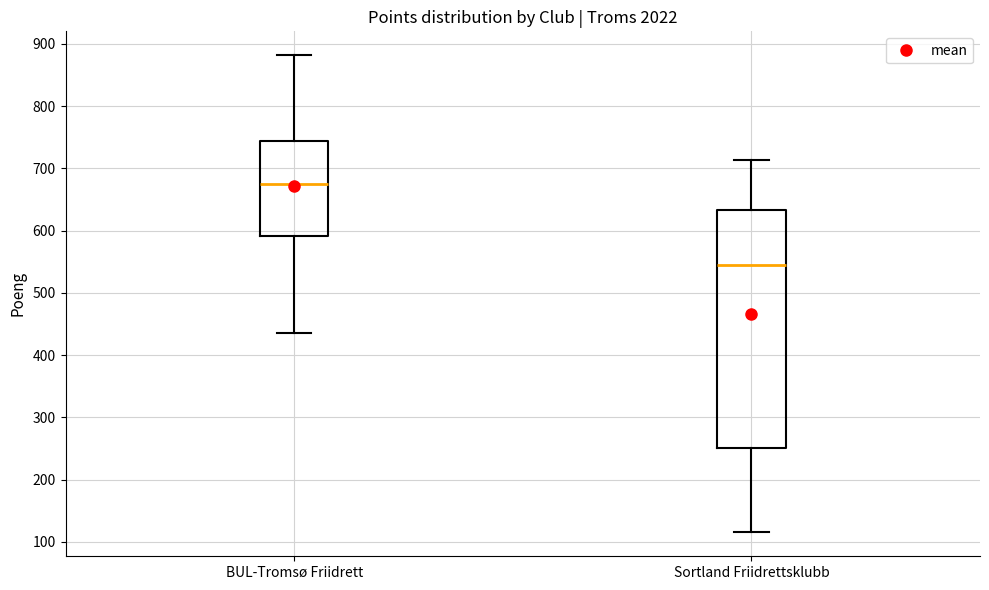

Where is the lower edge of the box for Sortland Friidrettsklubb on the y-axis? The values are not printed on the chart, so give them approximately, as read against the axis.

250